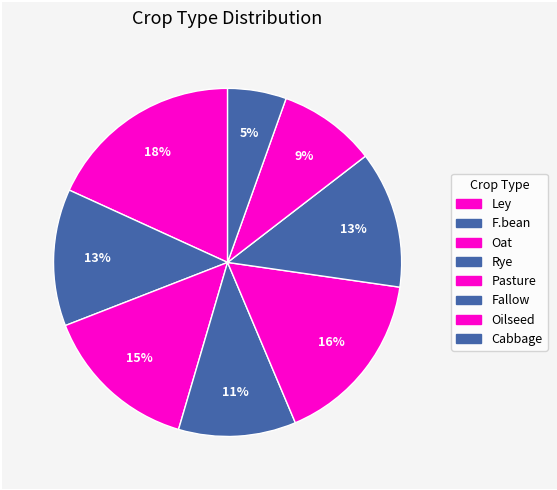

How many segments does this pie chart have?

8